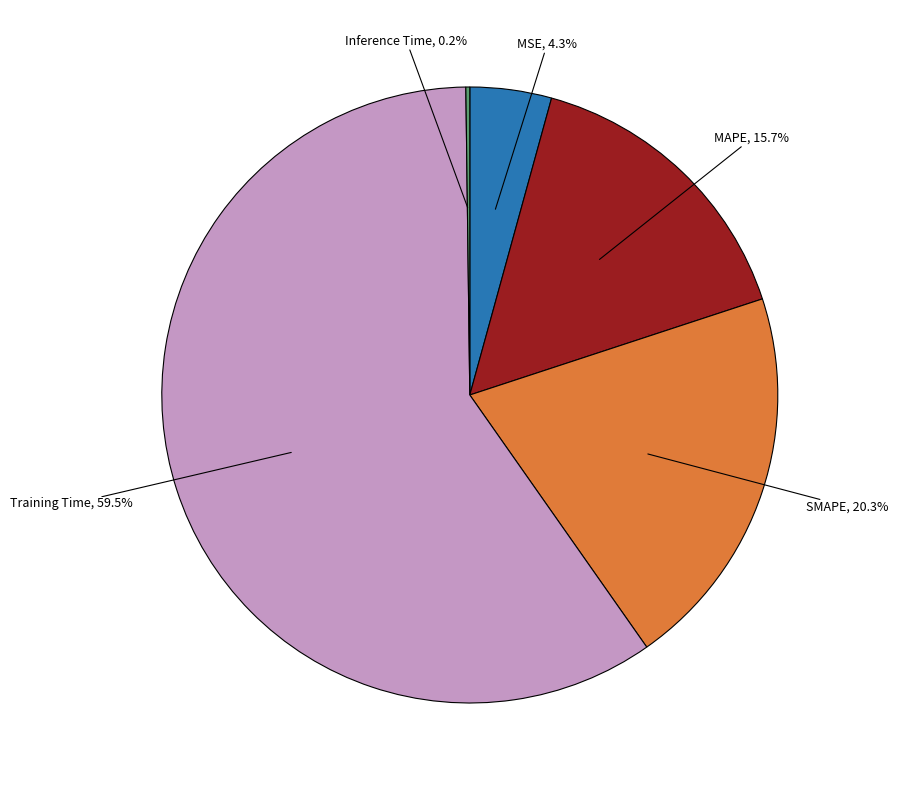

Approximately how many times larger is the value at SMAPE, 20.3% compared to Training Time, 59.5%?

0.3